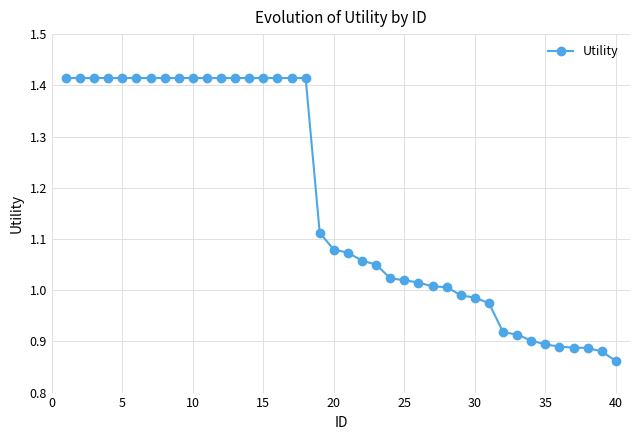

What is the sum of all values?

46.9